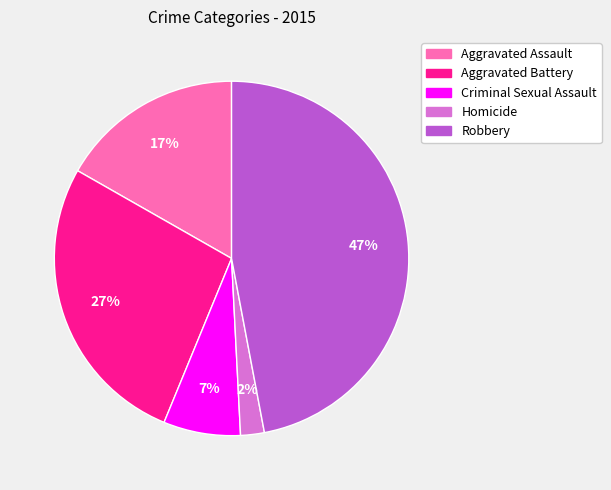

To the nearest percent, what is the average slice percentage?

20%